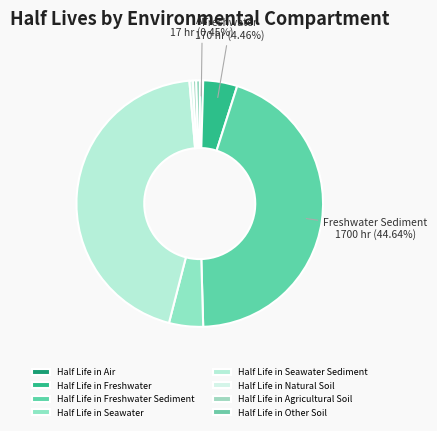

True or false: Half Life in Natural Soil accounts for 11% of the total.

False